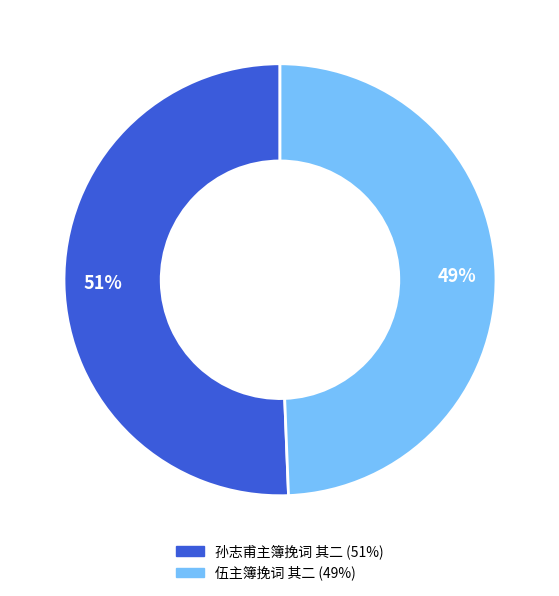

Is it true that 伍主簿挽词 其二 is 35% of the pie?

False